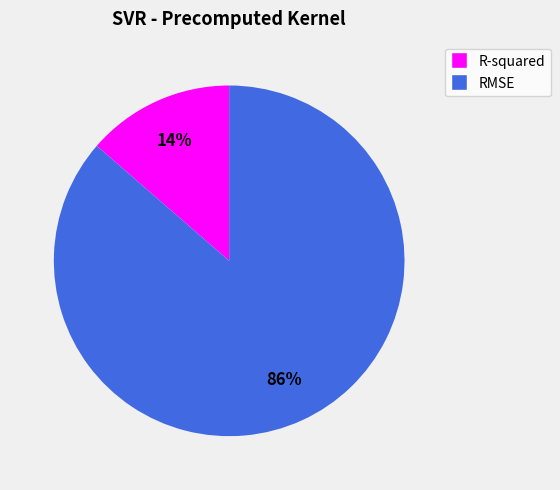

Rank the categories by value from highest to lowest.

RMSE, R-squared